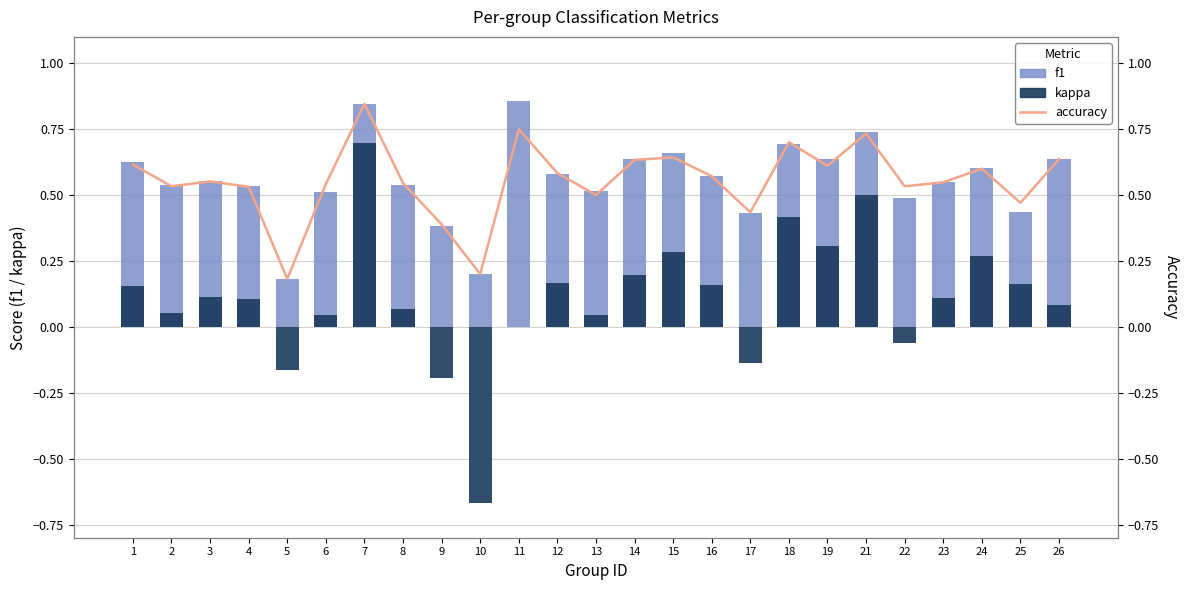

At how many categories does at least one series exceed 0?

25